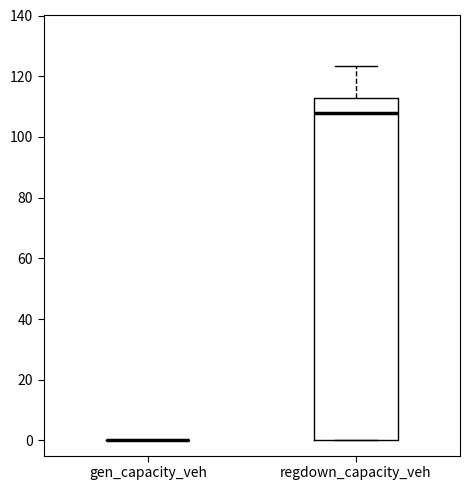

Reading left to right, transcribe this box plot: for each box, give where its median line is, the range the box spans, and where its two whiskers end, as read against the y-axis. The values are not printed on the chart, so give them approximately, as read against the axis.

gen_capacity_veh: box collapsed to a line at 0, whiskers 0 to 0
regdown_capacity_veh: median 108, box 0 to 112, whiskers 0 to 124